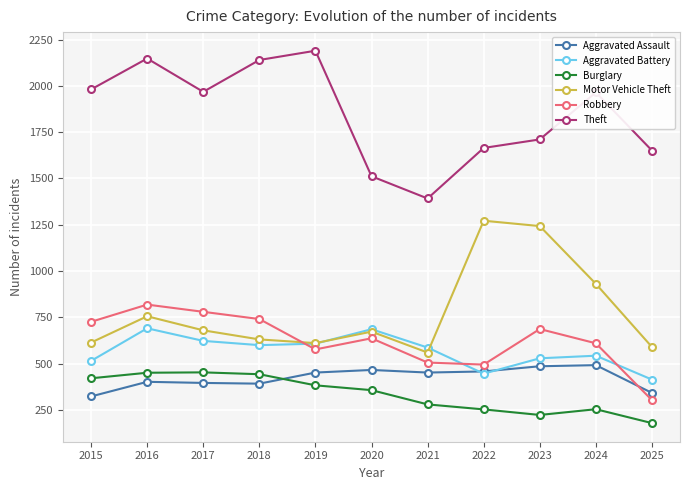

True or false: Aggravated Assault has more than 1 points higher than both neighbors.

True